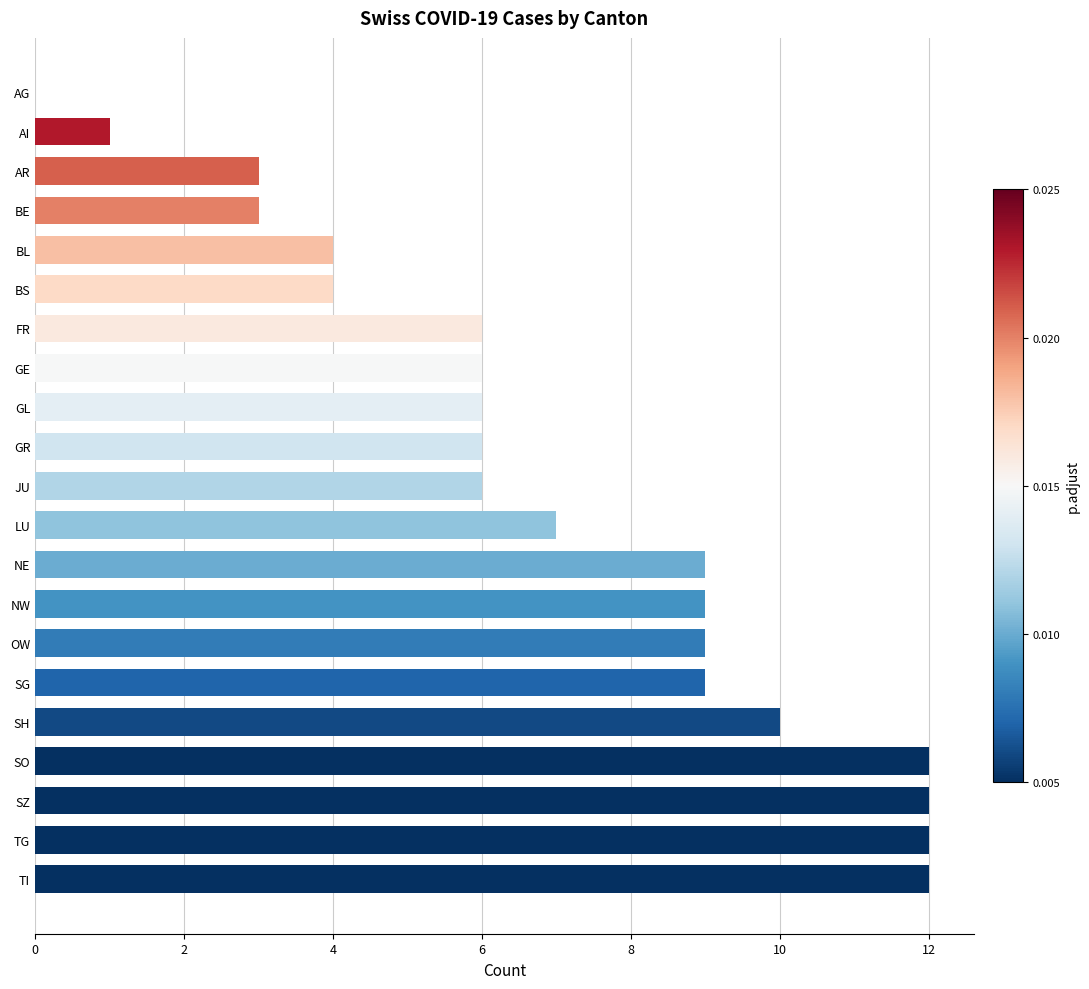

Approximately how many times larger is the value at JU compared to TG?

0.5